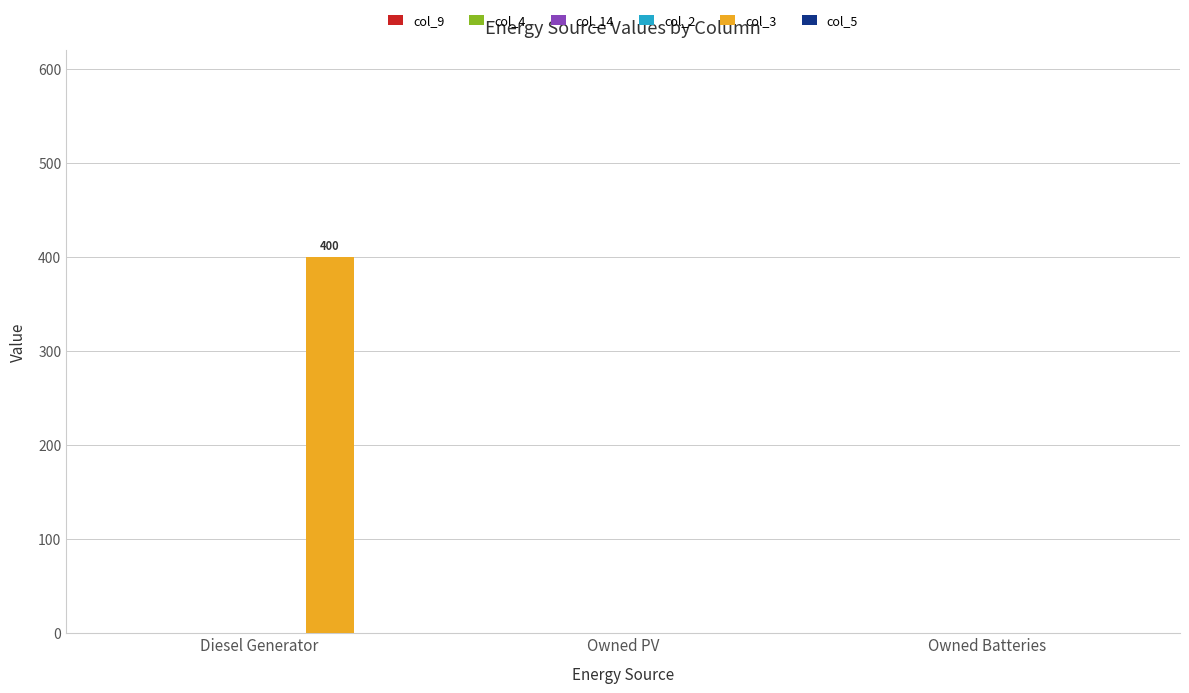

What is the maximum value shown in the chart?

400